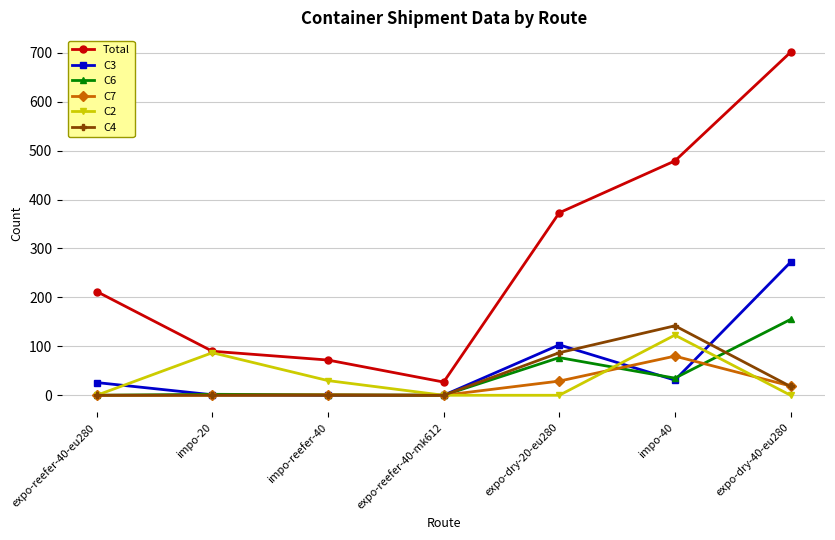

What is the approximate value of C7 at expo-dry-20-eu280?

29